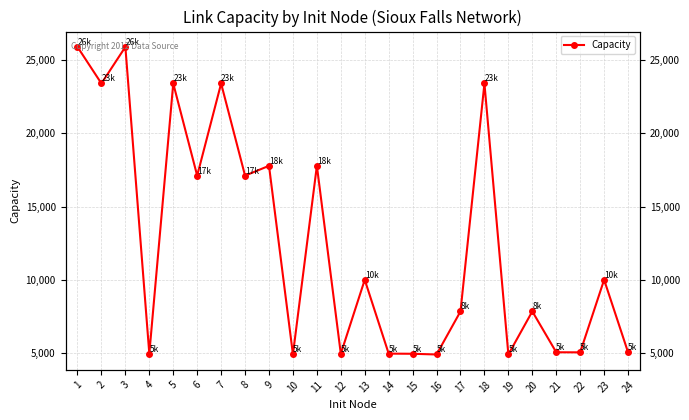

What is the average value?

12522.9